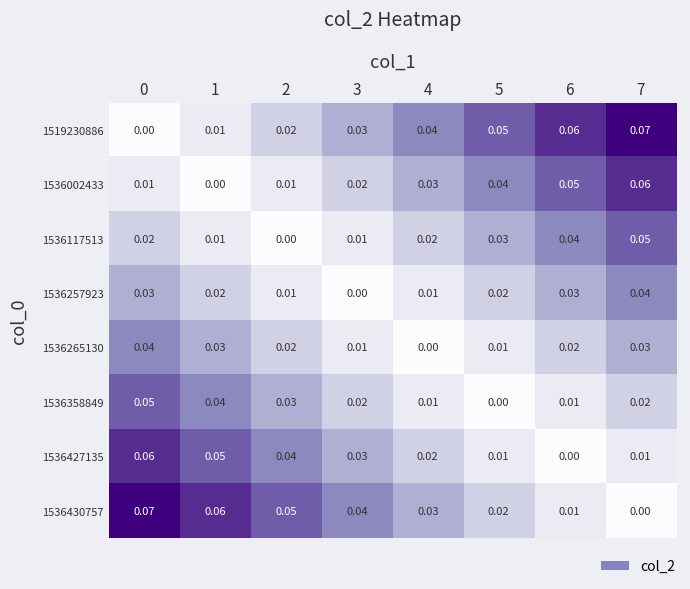

How many series are shown in this chart?

8